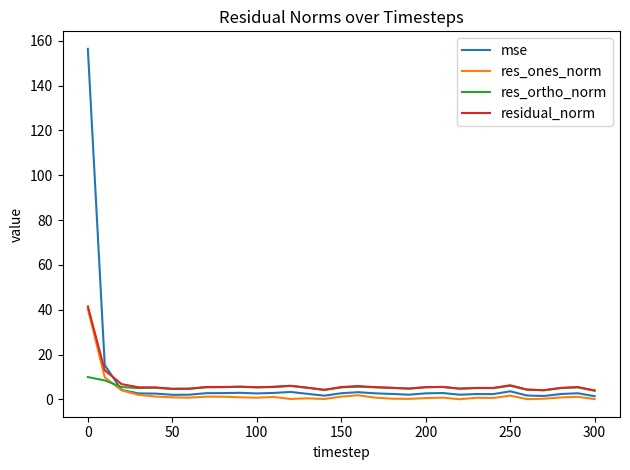

Which series has the largest range (max minus min)?

mse